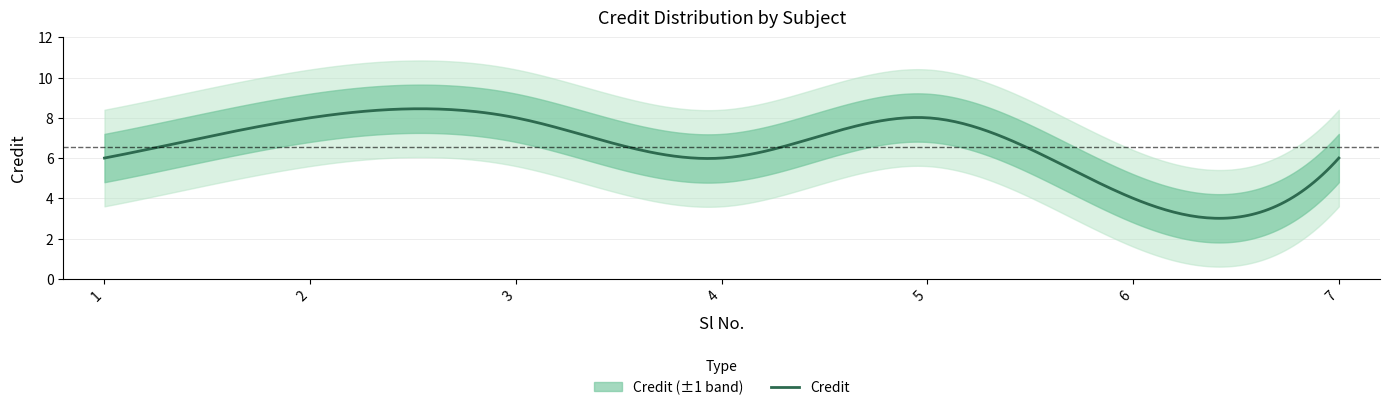

What is the lowest value of the Credit series?

3.0